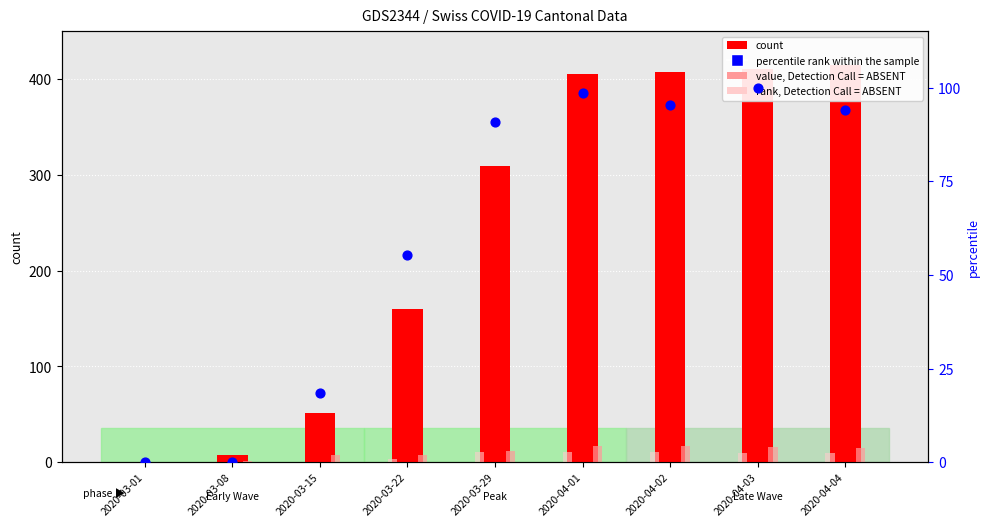

At which category is the sum across all series the highest?

2020-04-03